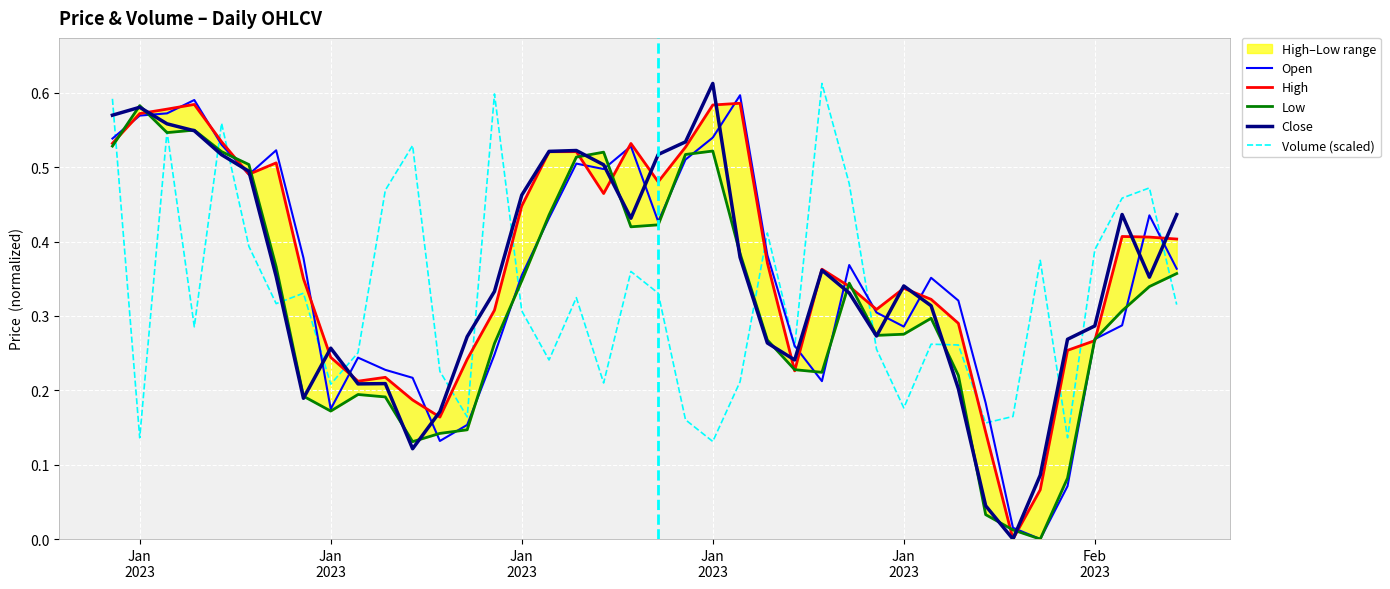

Which series ends up on top after the final intersection of Low and Open?

Open